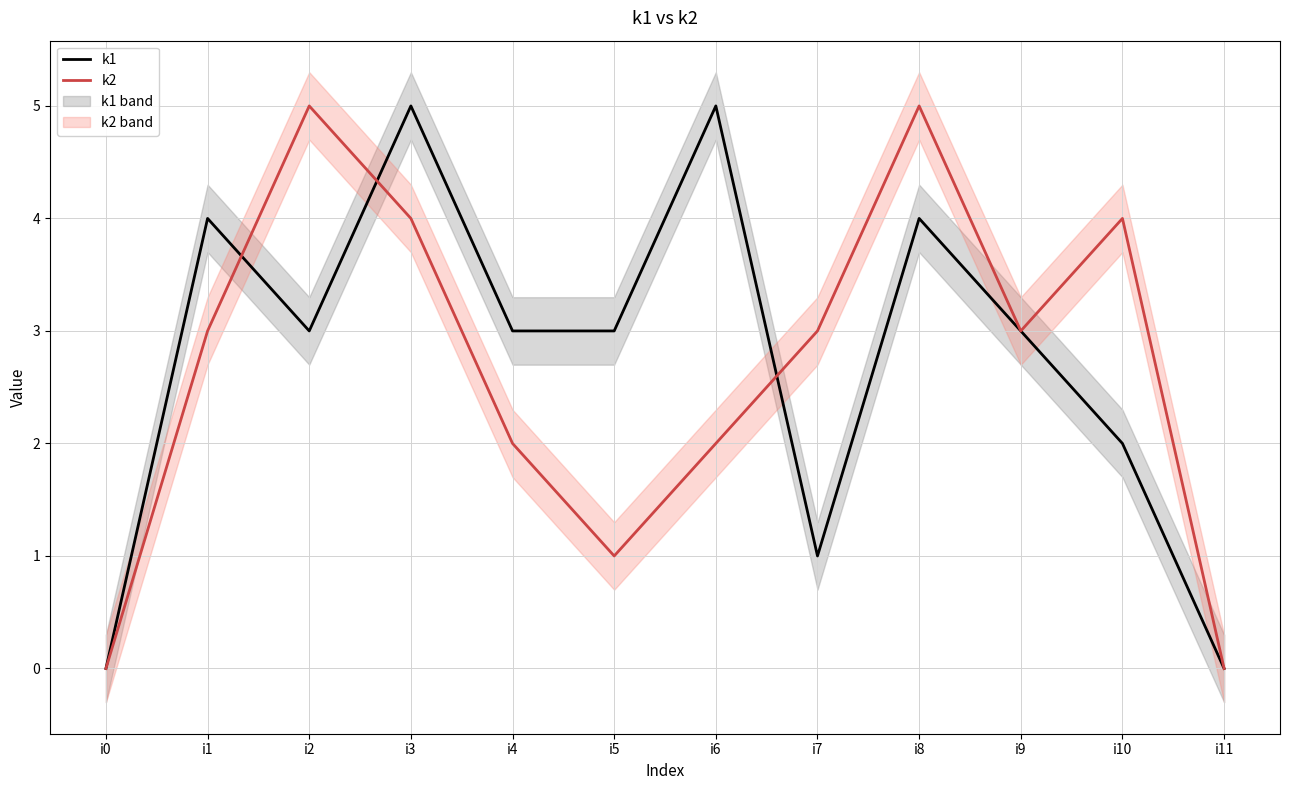

At how many categories does at least one series exceed 0?

10